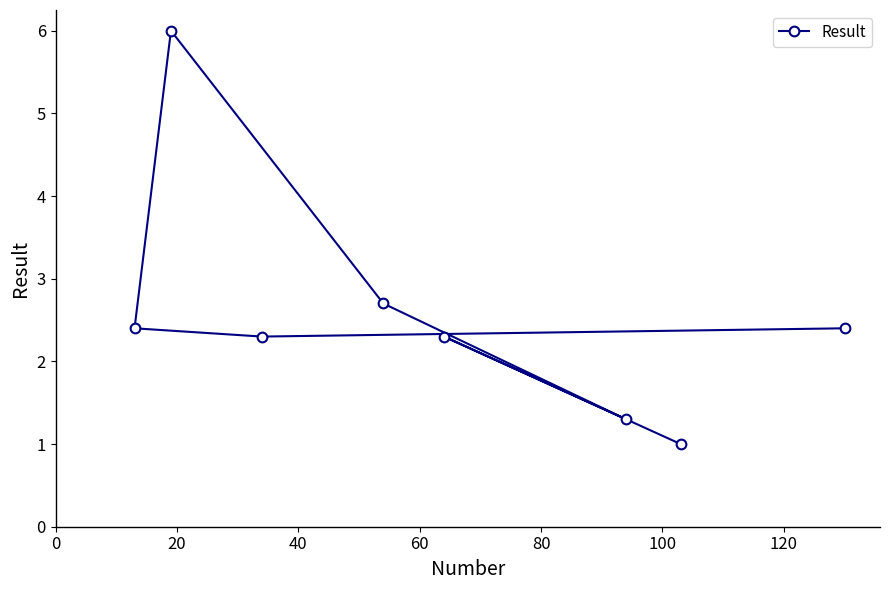

What is the value of the 6th point from the left?

1.3